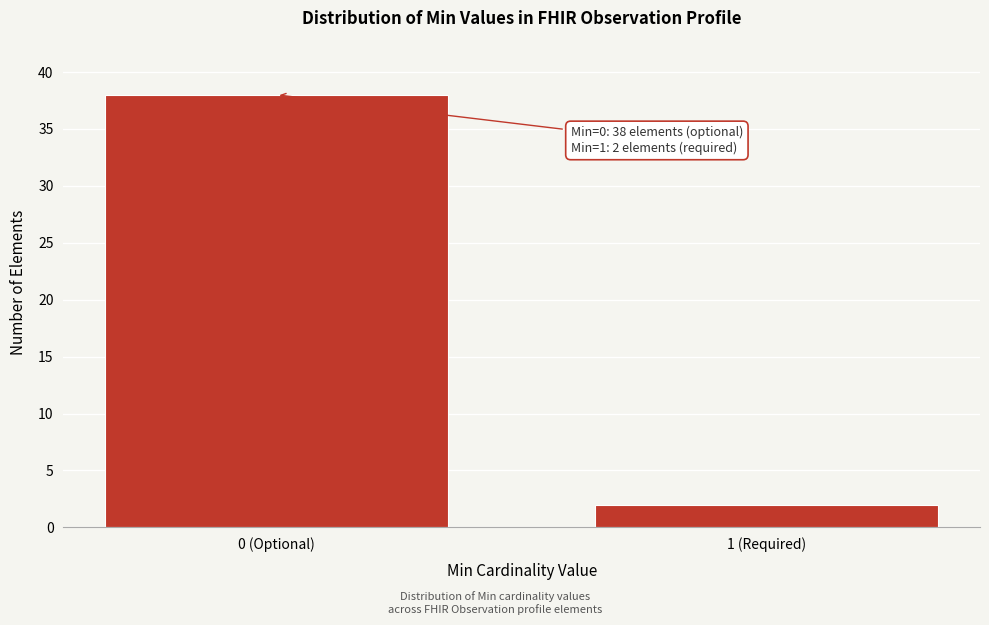

Reading right to left, list all the values displayed in this chart.

1 (Required)=2	0 (Optional)=38